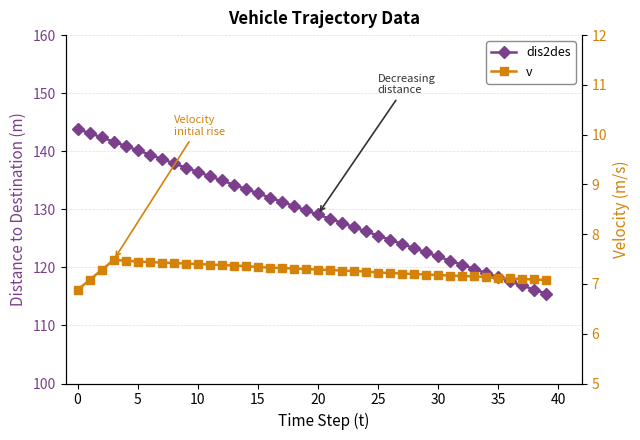

What is the value of the dis2des point at the 7th from the left?

139.4